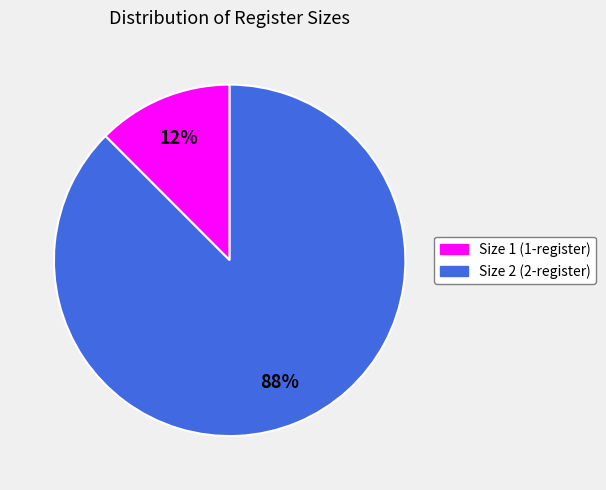

Rank the categories by value from lowest to highest.

Size 1 (1-register), Size 2 (2-register)